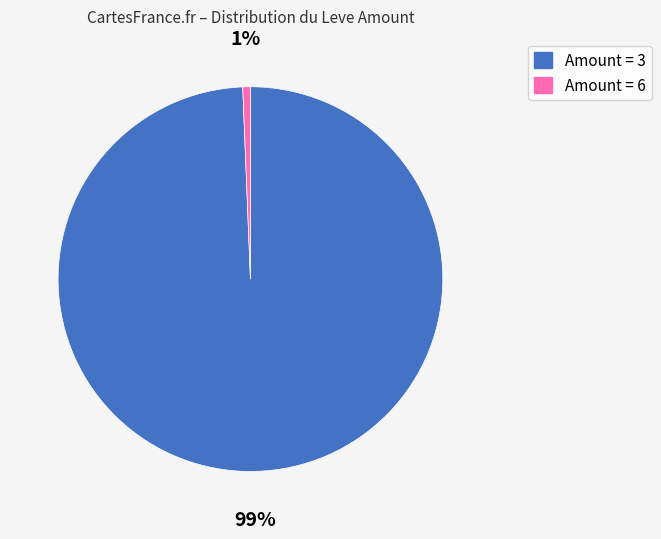

Is there any slice that represents more than half of the pie?

Yes